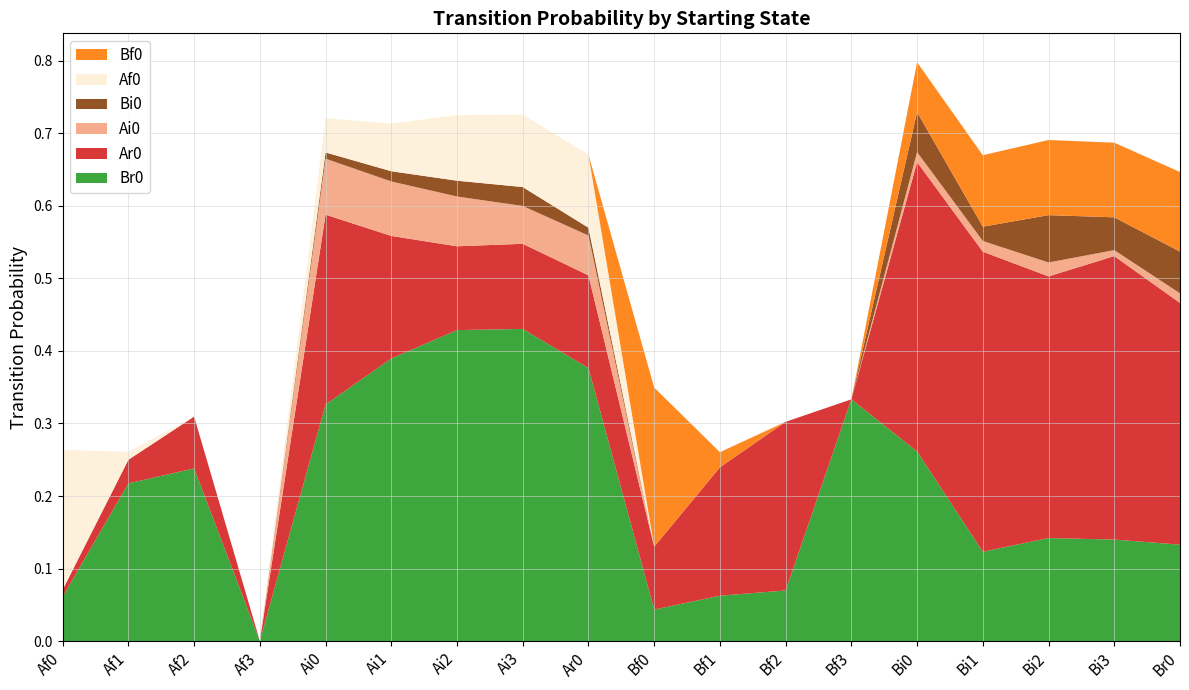

Reading left to right, transcribe all the data shown in this chart.

Br0: Af0=0.1	Af1=0.2	Af2=0.2	Af3=0.0	Ai0=0.3	Ai1=0.4	Ai2=0.4	Ai3=0.4	Ar0=0.4	Bf0=0.0	Bf1=0.1	Bf2=0.1	Bf3=0.3	Bi0=0.3	Bi1=0.1	Bi2=0.1	Bi3=0.1	Br0=0.1
Ar0: Af0=0.0	Af1=0.0	Af2=0.1	Af3=0.0	Ai0=0.3	Ai1=0.2	Ai2=0.1	Ai3=0.1	Ar0=0.1	Bf0=0.1	Bf1=0.2	Bf2=0.2	Bf3=0.0	Bi0=0.4	Bi1=0.4	Bi2=0.4	Bi3=0.4	Br0=0.3
Ai0: Af0=0.0	Af1=0.0	Af2=0.0	Af3=0.0	Ai0=0.1	Ai1=0.1	Ai2=0.1	Ai3=0.1	Ar0=0.1	Bf0=0.0	Bf1=0.0	Bf2=0.0	Bf3=0.0	Bi0=0.0	Bi1=0.0	Bi2=0.0	Bi3=0.0	Br0=0.0
Bi0: Af0=0.0	Af1=0.0	Af2=0.0	Af3=0.0	Ai0=0.0	Ai1=0.0	Ai2=0.0	Ai3=0.0	Ar0=0.0	Bf0=0.0	Bf1=0.0	Bf2=0.0	Bf3=0.0	Bi0=0.1	Bi1=0.0	Bi2=0.1	Bi3=0.0	Br0=0.1
Af0: Af0=0.2	Af1=0.0	Af2=0.0	Af3=0.0	Ai0=0.0	Ai1=0.1	Ai2=0.1	Ai3=0.1	Ar0=0.1	Bf0=0.0	Bf1=0.0	Bf2=0.0	Bf3=0.0	Bi0=0.0	Bi1=0.0	Bi2=0.0	Bi3=0.0	Br0=0.0
Bf0: Af0=0.0	Af1=0.0	Af2=0.0	Af3=0.0	Ai0=0.0	Ai1=0.0	Ai2=0.0	Ai3=0.0	Ar0=0.0	Bf0=0.2	Bf1=0.0	Bf2=0.0	Bf3=0.0	Bi0=0.1	Bi1=0.1	Bi2=0.1	Bi3=0.1	Br0=0.1